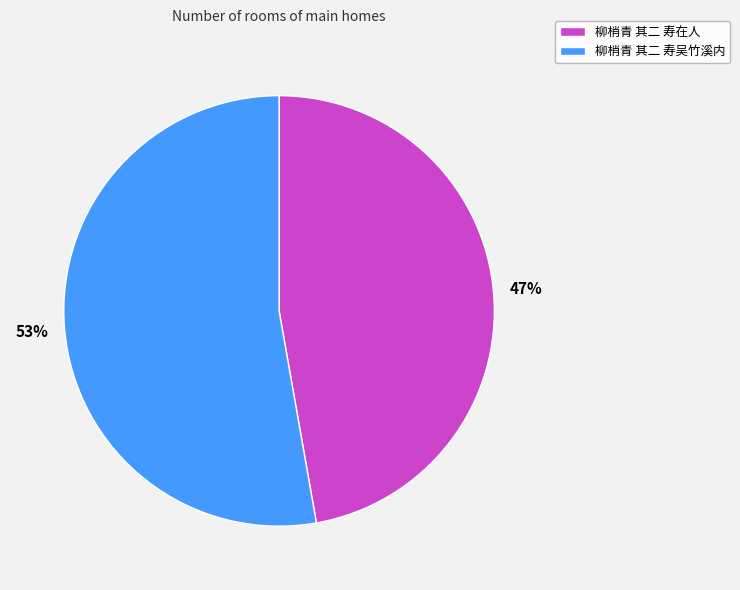

Is there a majority slice in this chart?

Yes